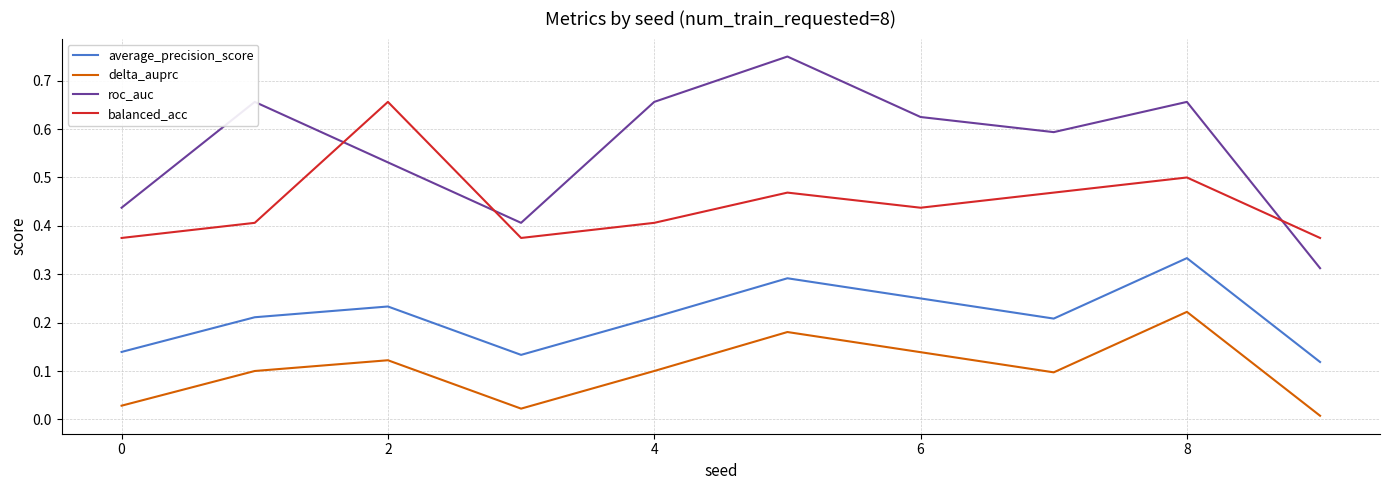

List the series in order of their overall mean, lowest first.

delta_auprc, average_precision_score, balanced_acc, roc_auc